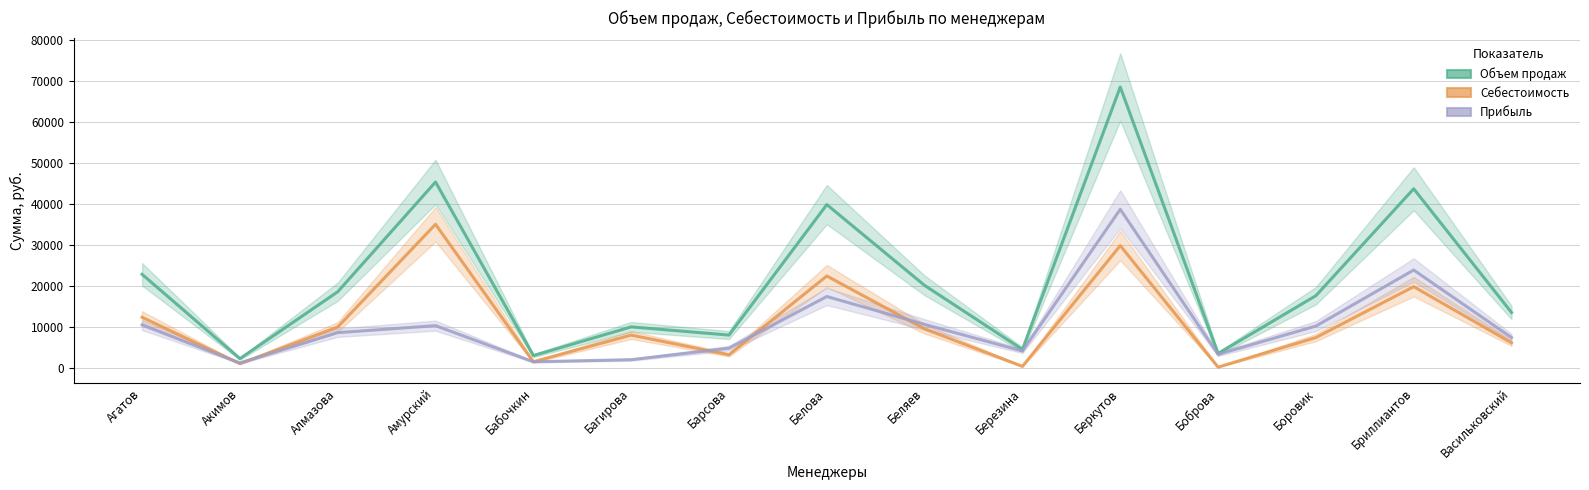

The Объем продаж series shows 33298 at Агатов. True or false?

False